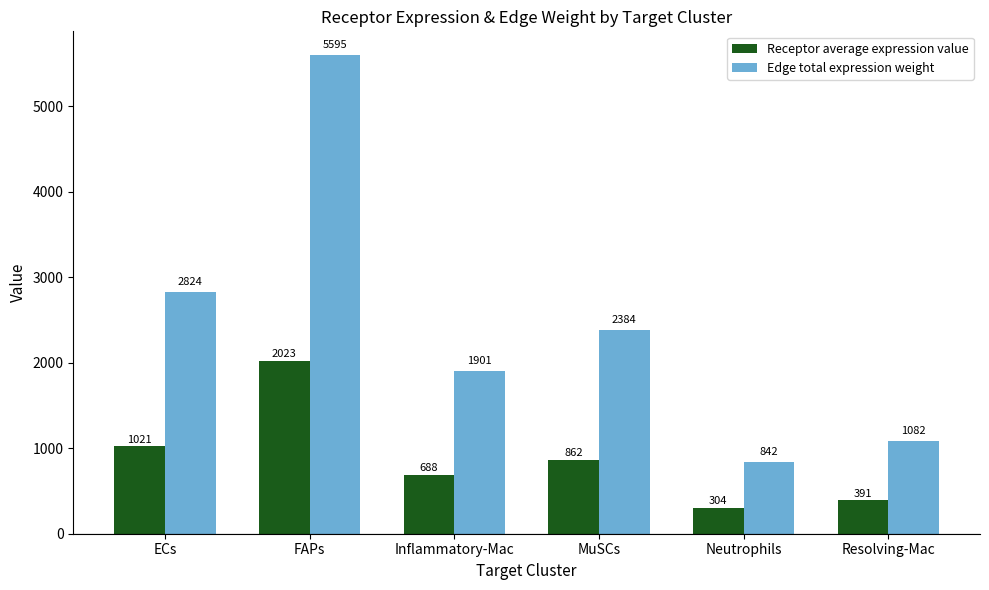

Are the bars grouped side by side (vs. stacked)?

Yes